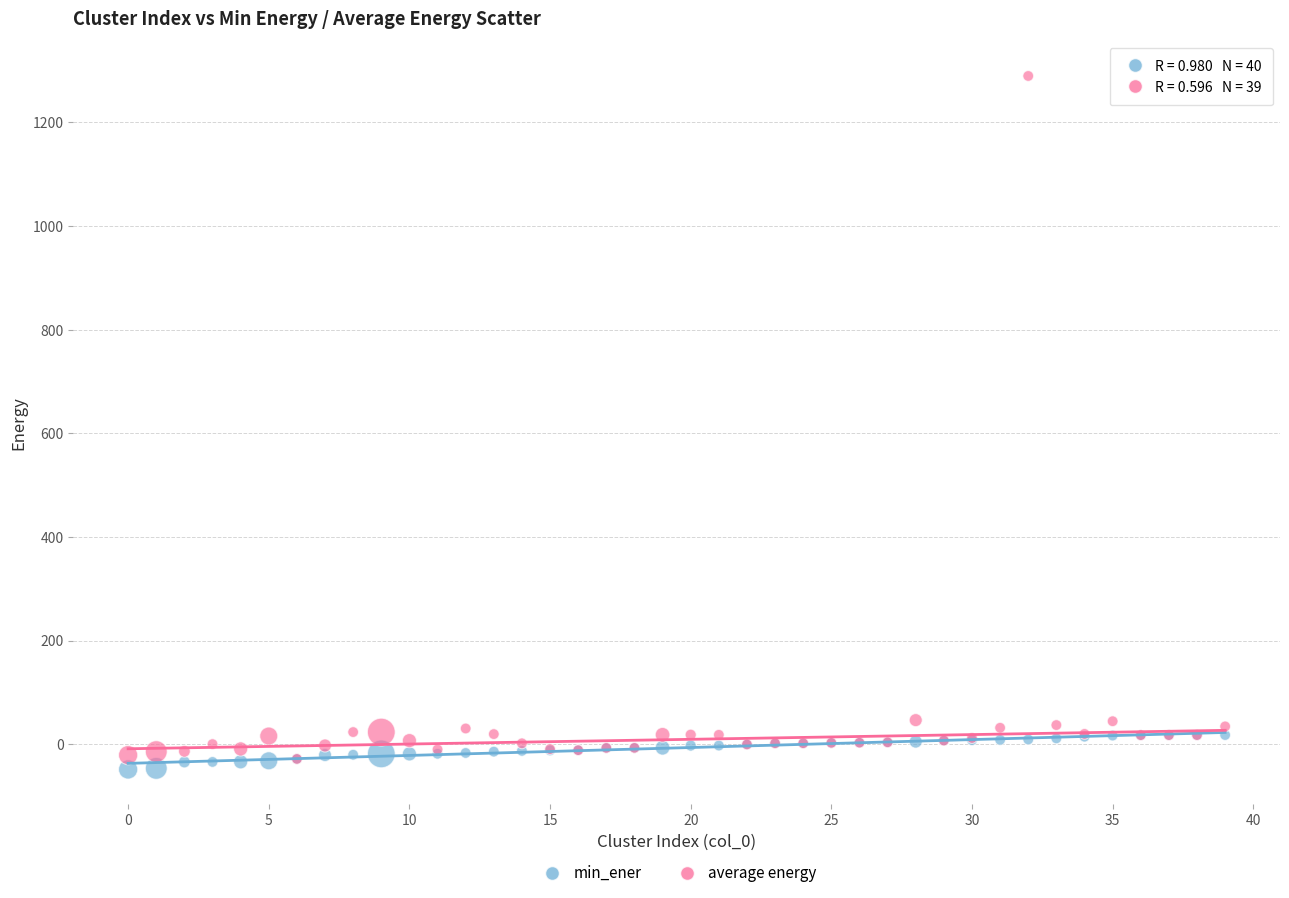

What are all the series names shown in the legend?

min_ener, average energy